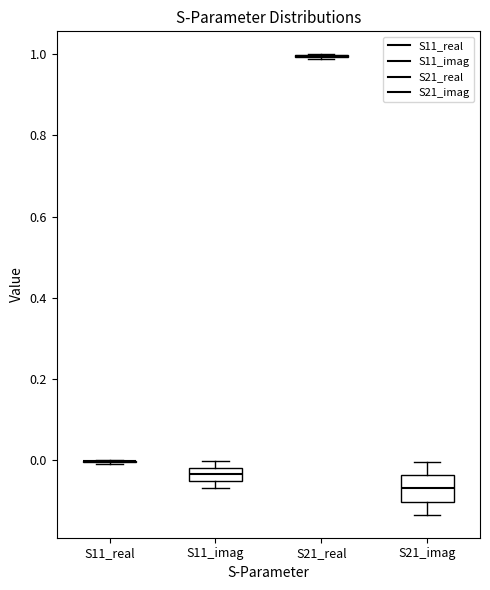

Where does the upper whisker of the box for S21_imag end on the y-axis? The values are not printed on the chart, so give them approximately, as read against the axis.

0.00